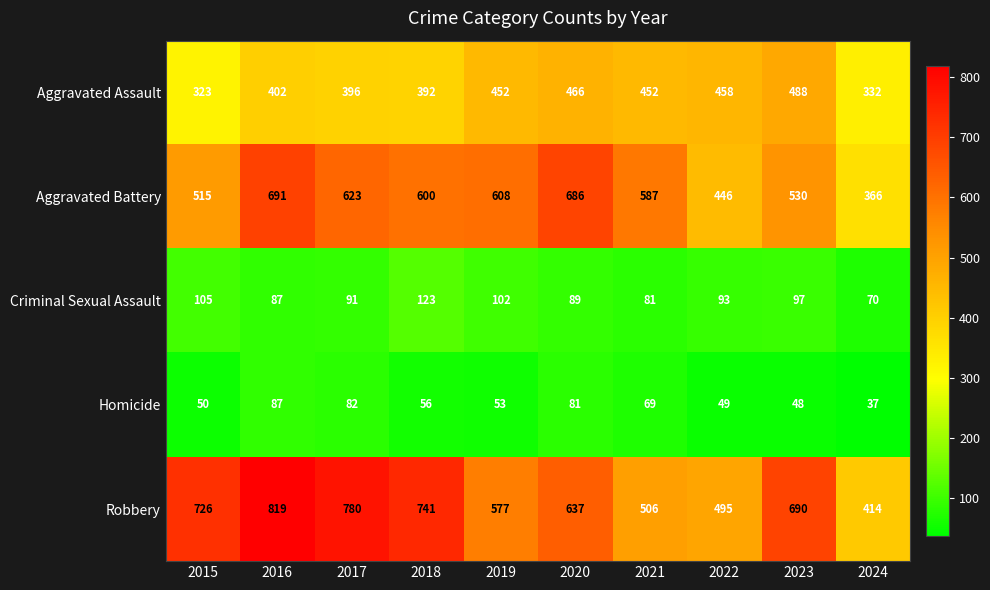

What is the difference between the maximum and minimum values in the Robbery series?

405